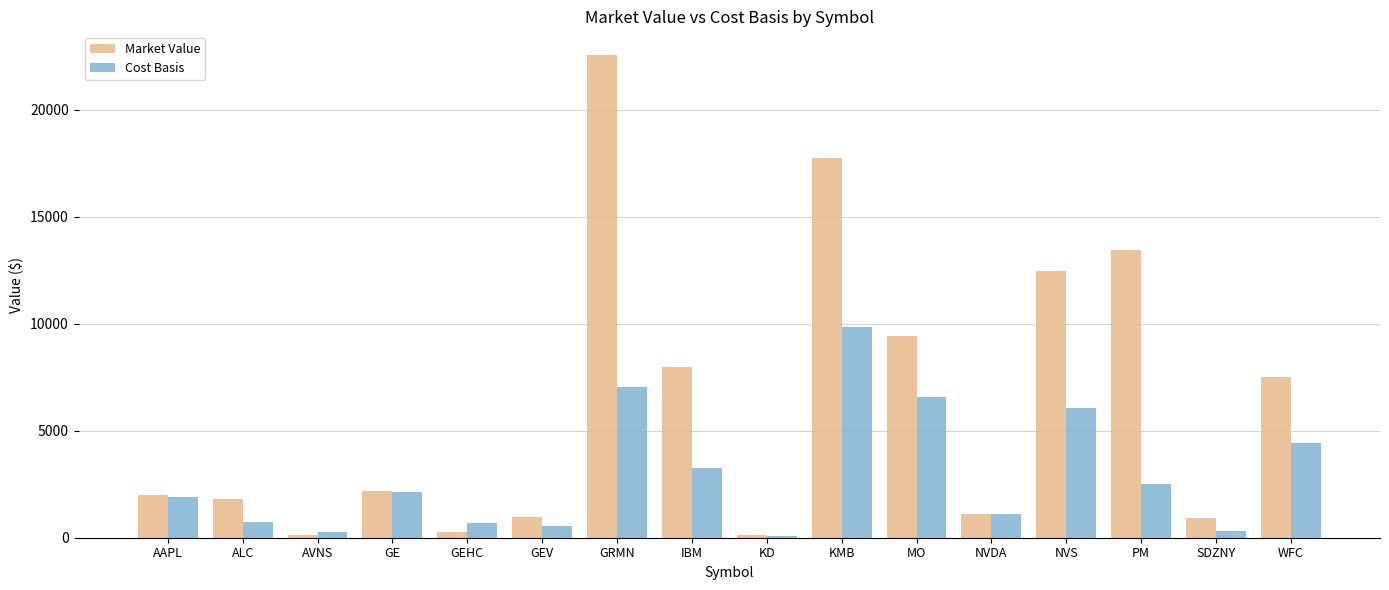

At which label is Market Value closest to 11343?

NVS